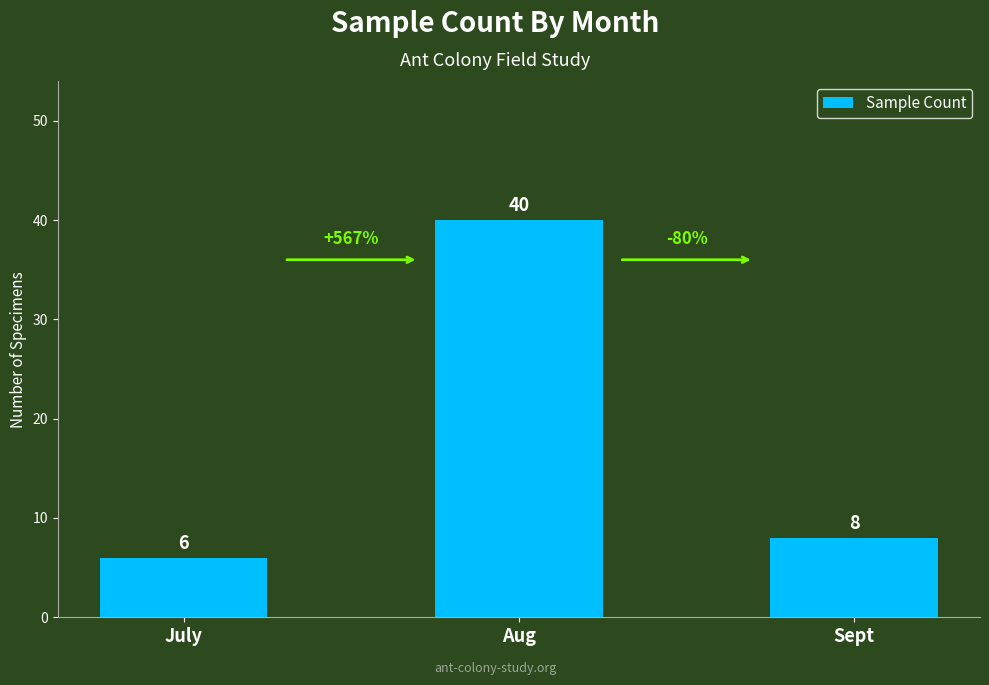

Reading right to left, transcribe all the data shown in this chart.

Sept=8	Aug=40	July=6